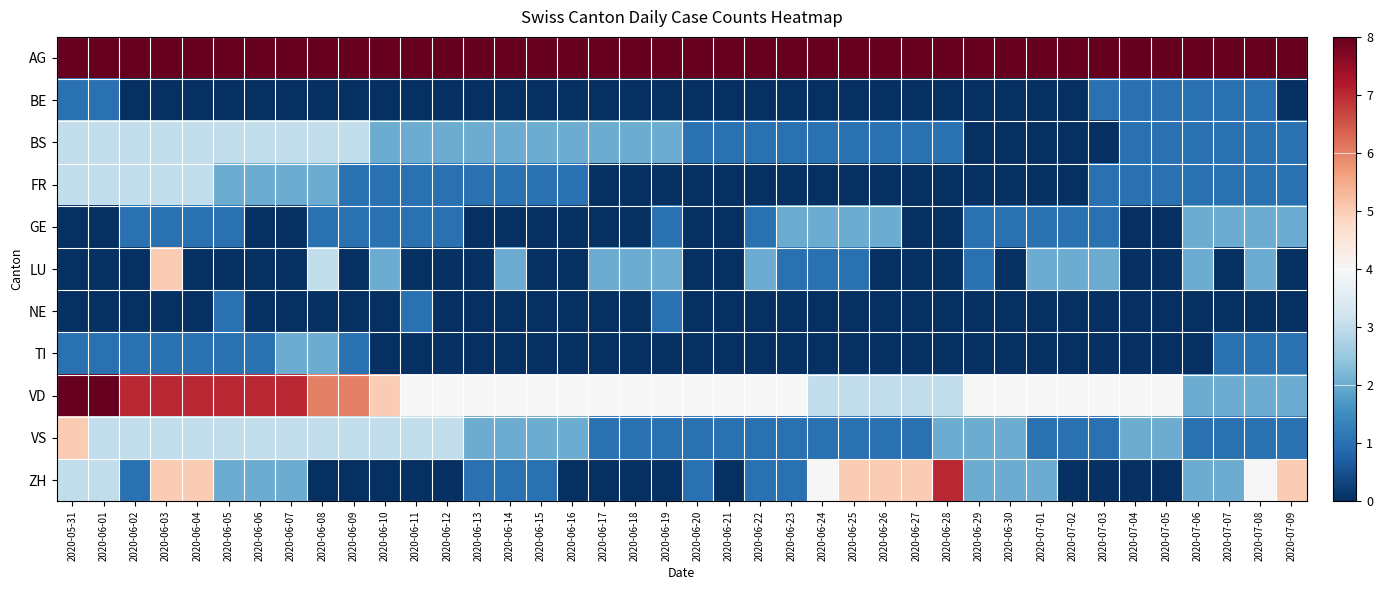

What is the maximum value shown in the chart?

35